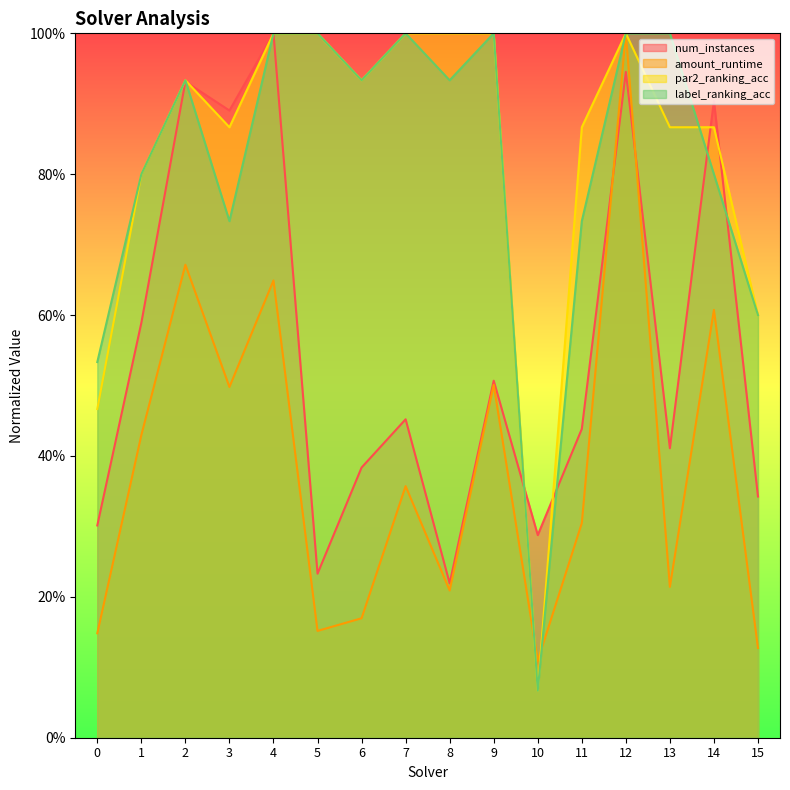

Between 4 and 9, which series saw the biggest shift?

num_instances